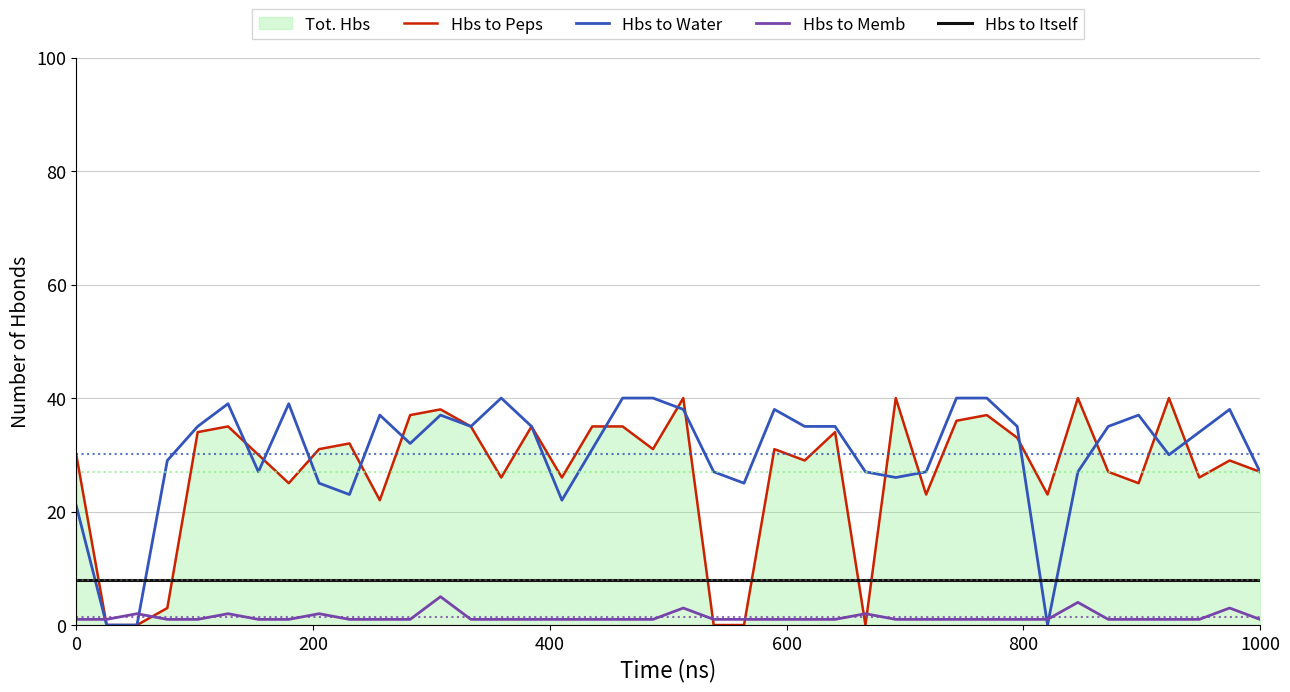

What is the difference between the second highest and minimum values in the Hbs to Water series?

40